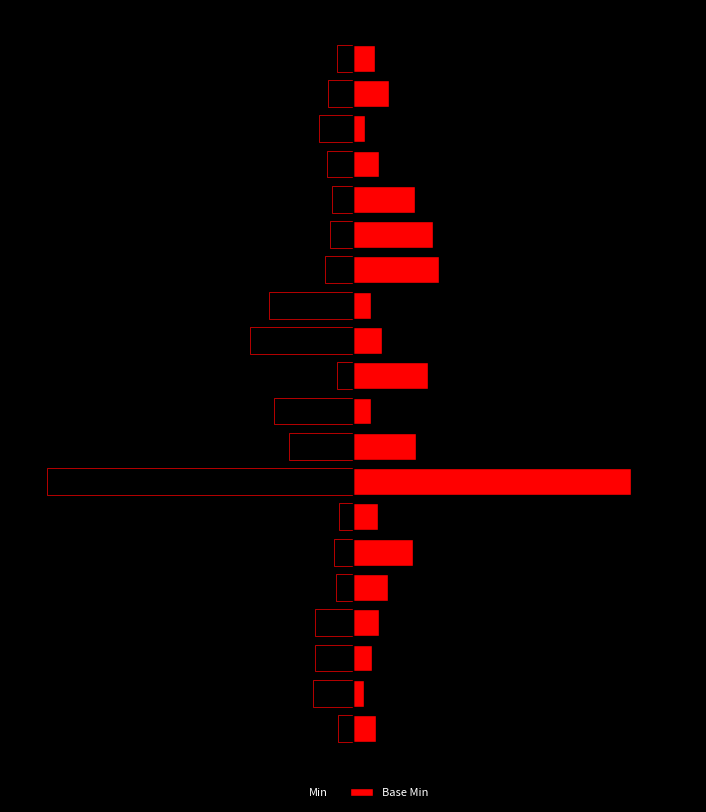

What is the difference between the maximum and second lowest values in the Min series?

0.3